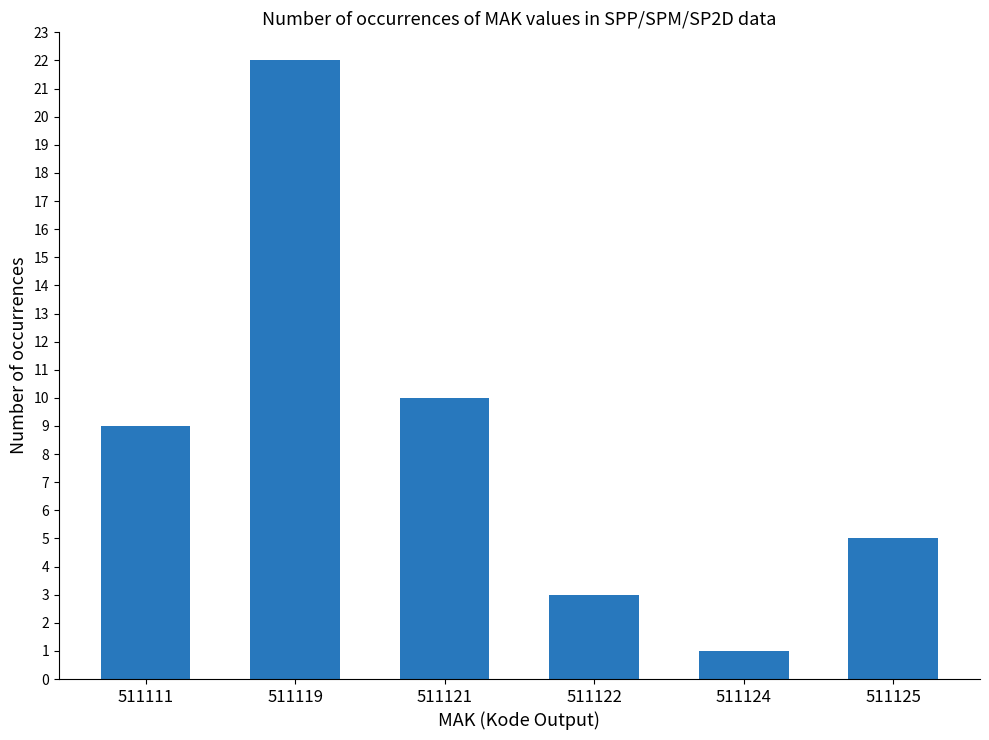

What is the value of the 2nd bar from the left?

22